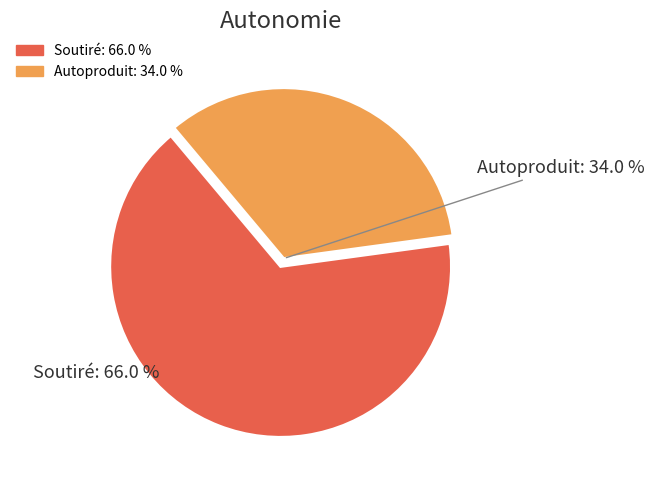

Is there any slice that represents more than half of the pie?

Yes